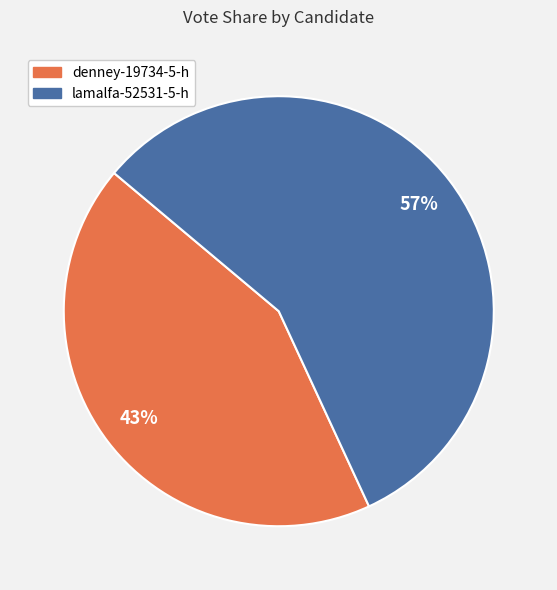

Combined, do lamalfa-52531-5-h and denney-19734-5-h account for over 50%?

Yes